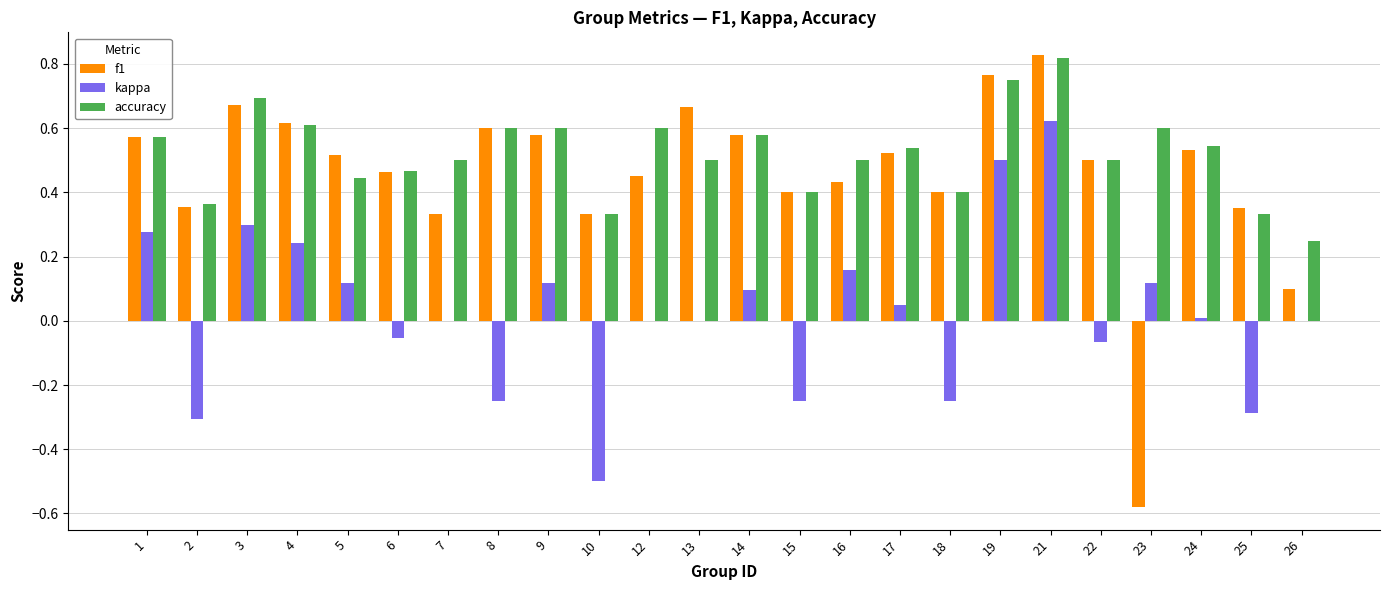

What is the sum of all accuracy values?

12.5